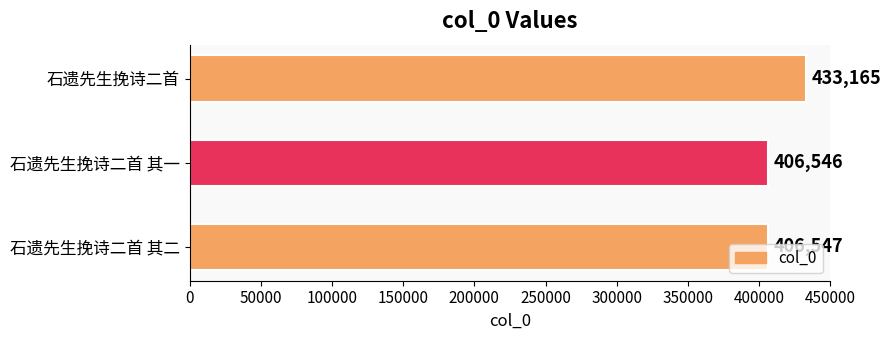

What is the difference between the second highest and minimum values?

1